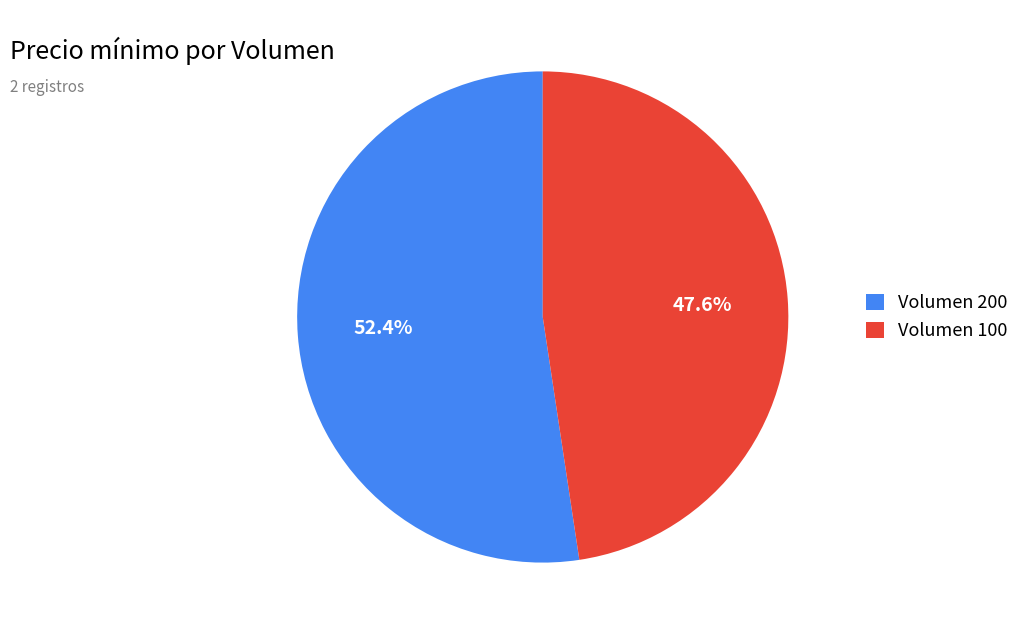

Rank the categories by value from highest to lowest.

Volumen 200, Volumen 100